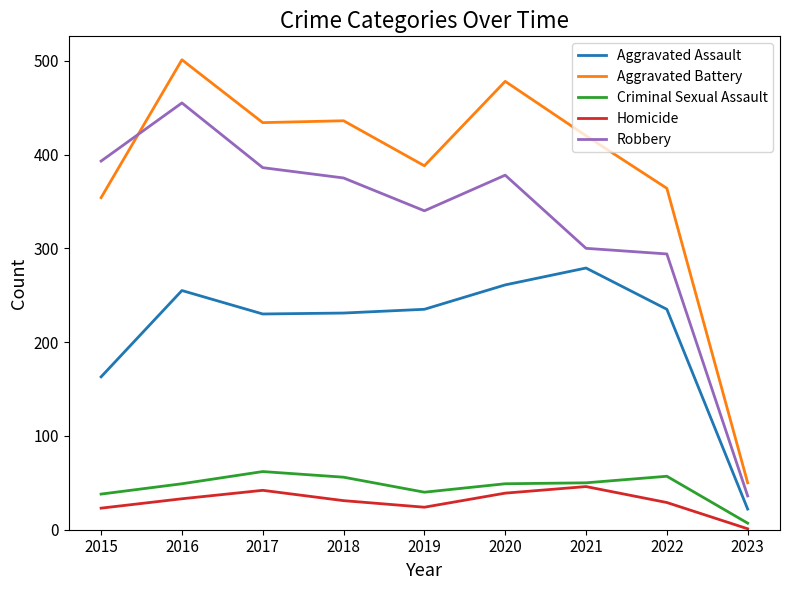

At which label is Criminal Sexual Assault closest to 34?

2015